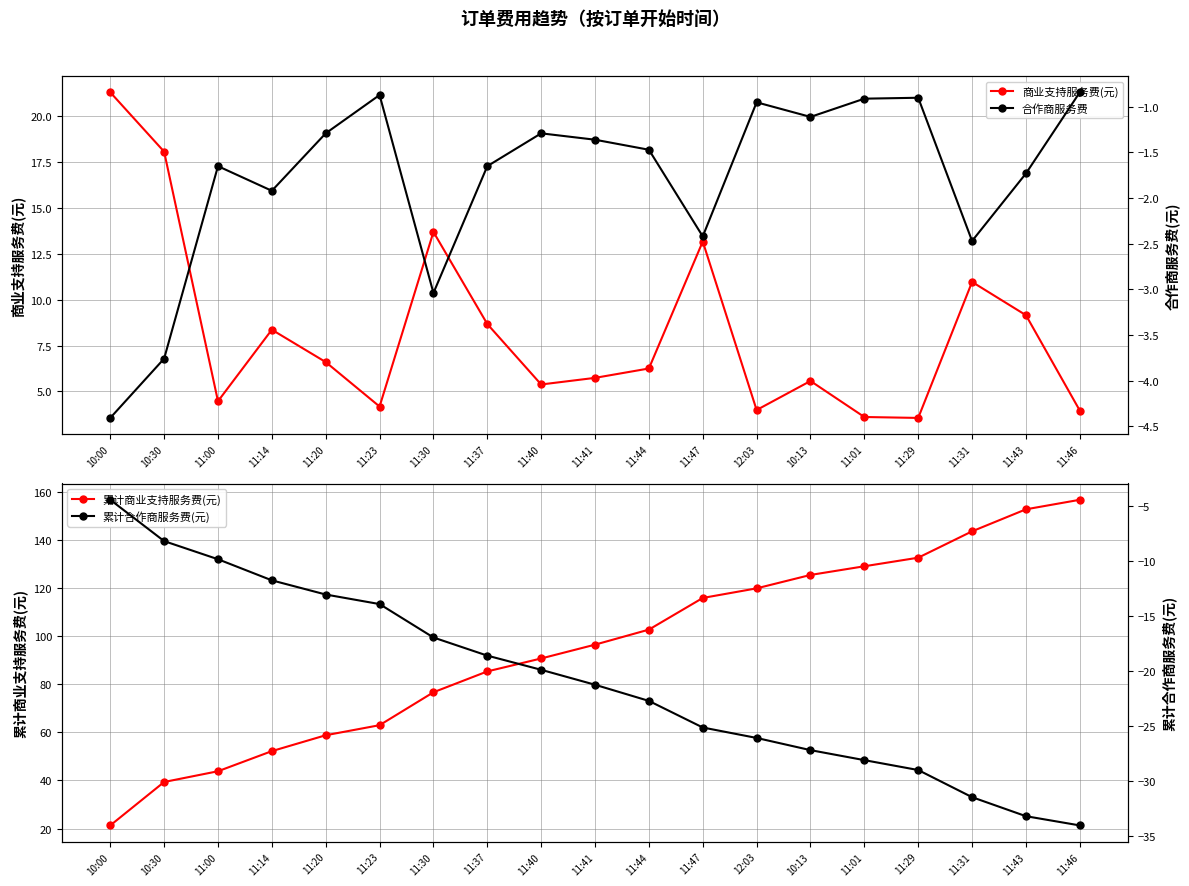

At which label does 商业支持服务费(元) reach its peak?

10:00